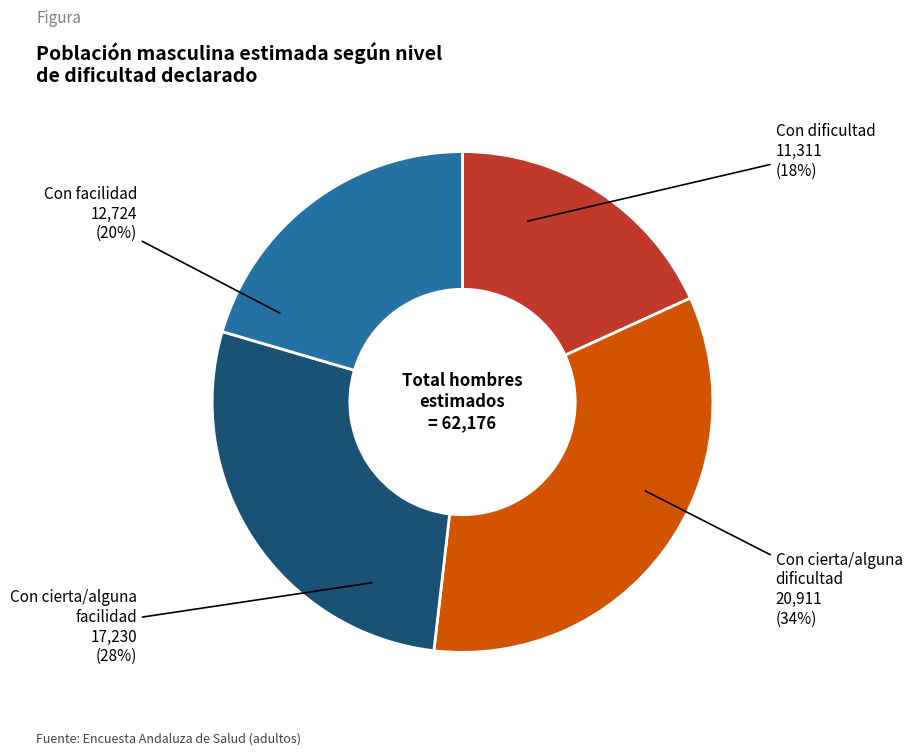

Is there any slice that represents more than half of the pie?

No